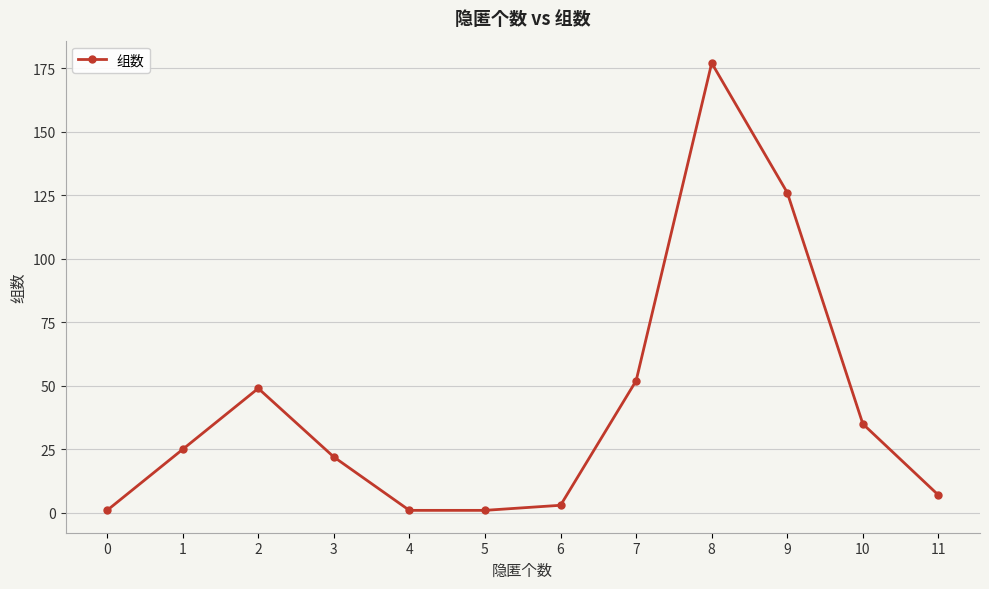

What is the average value?

42